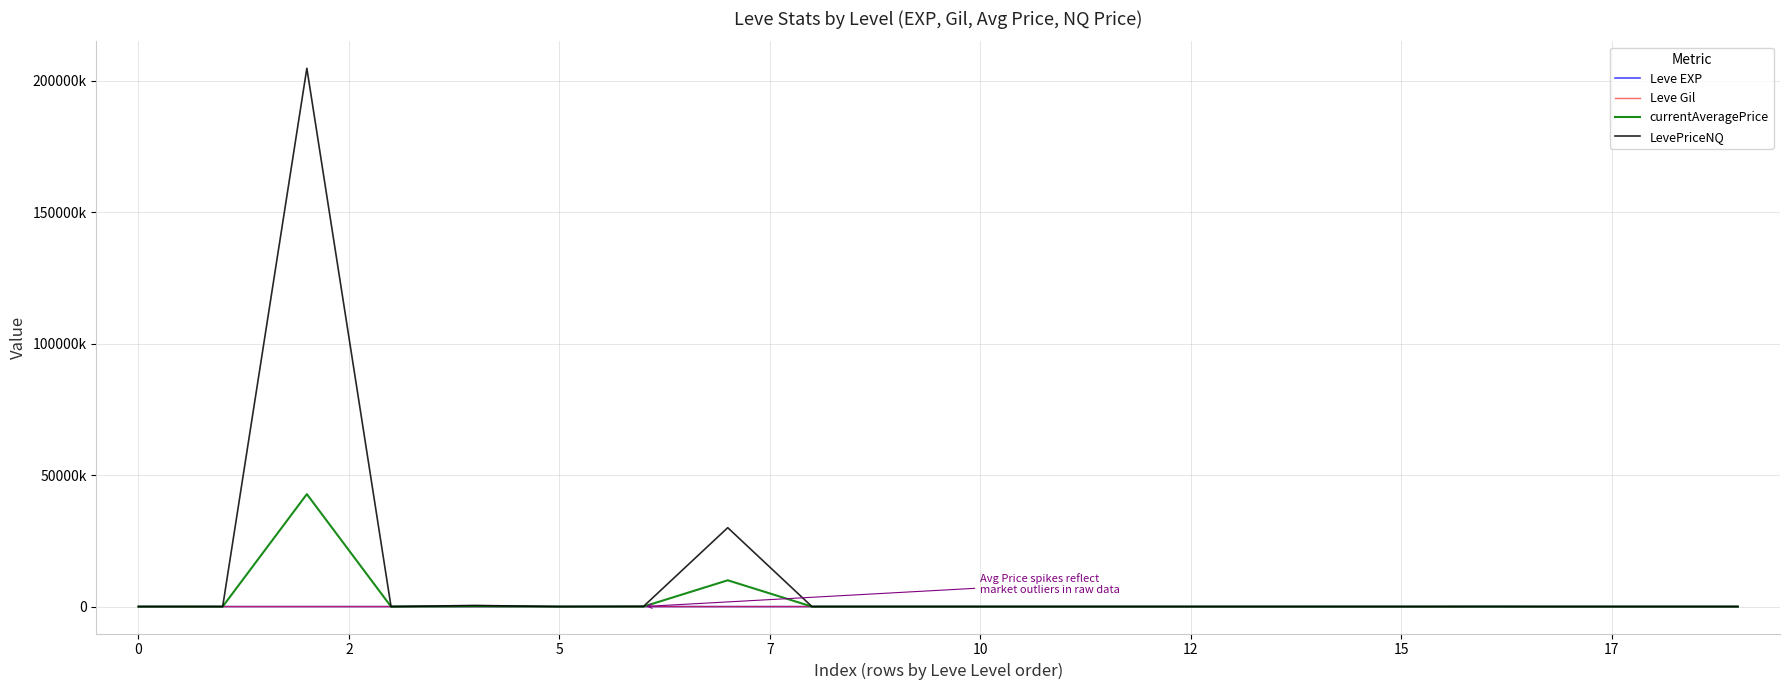

At which category does the chart reach its peak across all series?

2